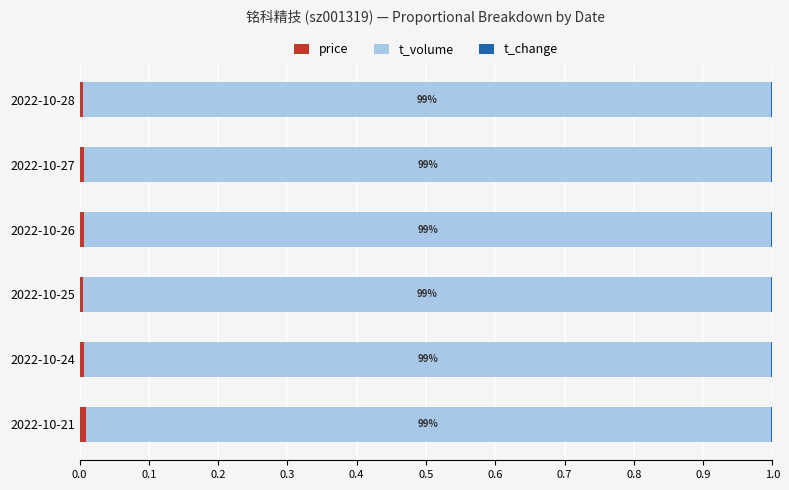

How many categories are shown in the chart?

6